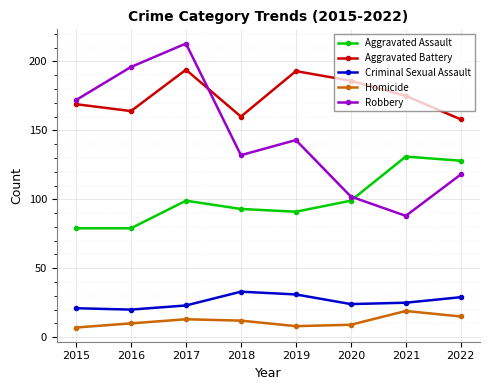

True or false: Aggravated Battery and Criminal Sexual Assault intersect in this chart.

False